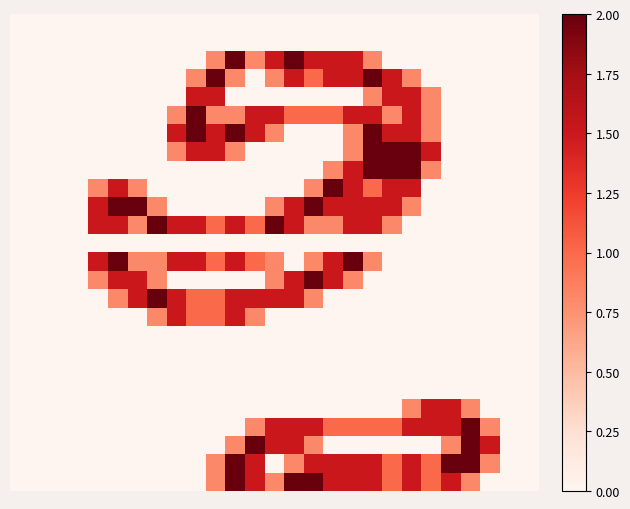

Count the number of categories in the chart.

27